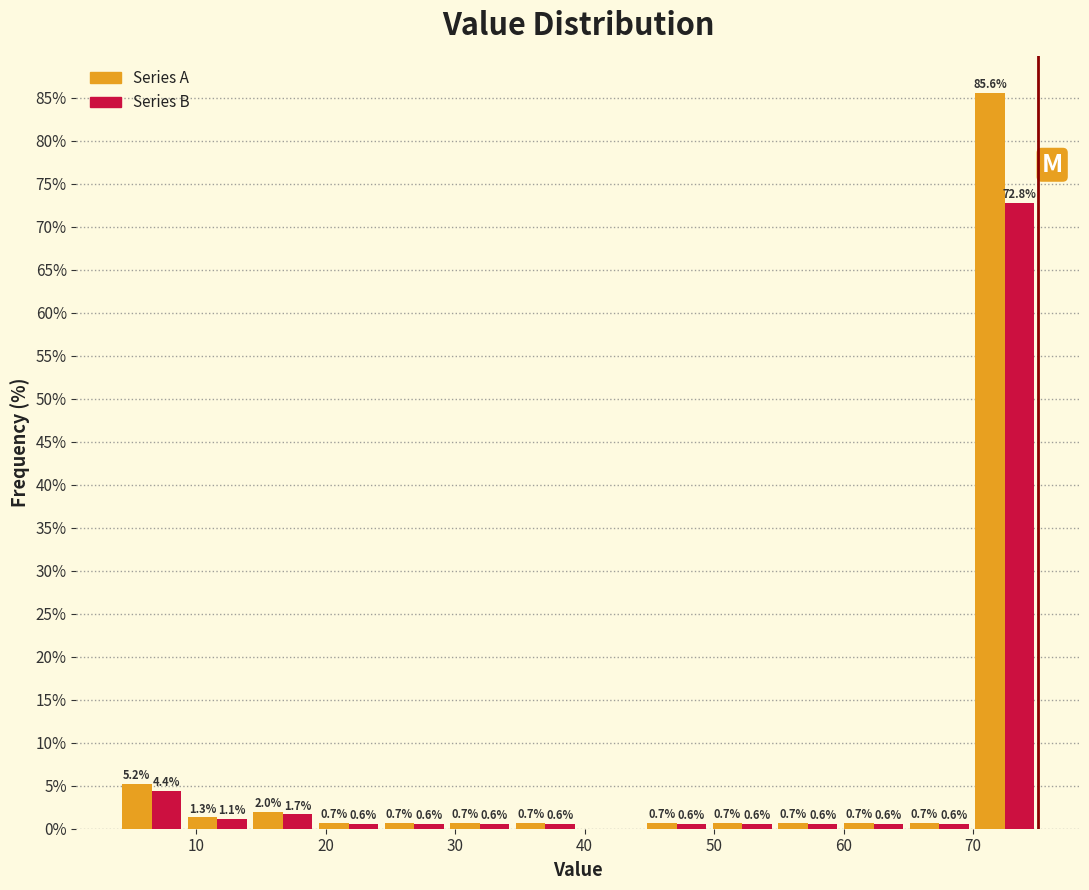

In the Series B series, which range on the x-axis has the tallest bar?

70 to 75